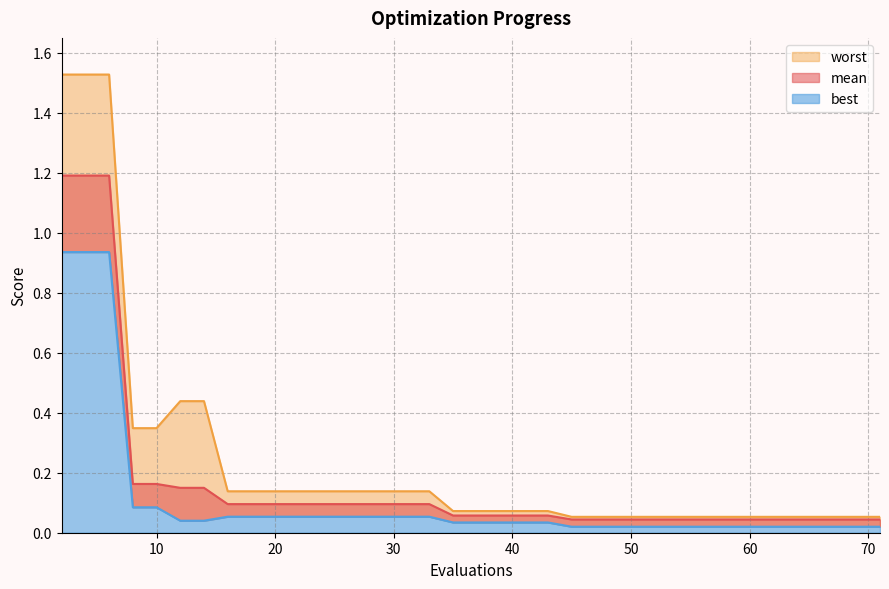

True or false: worst and best intersect in this chart.

False